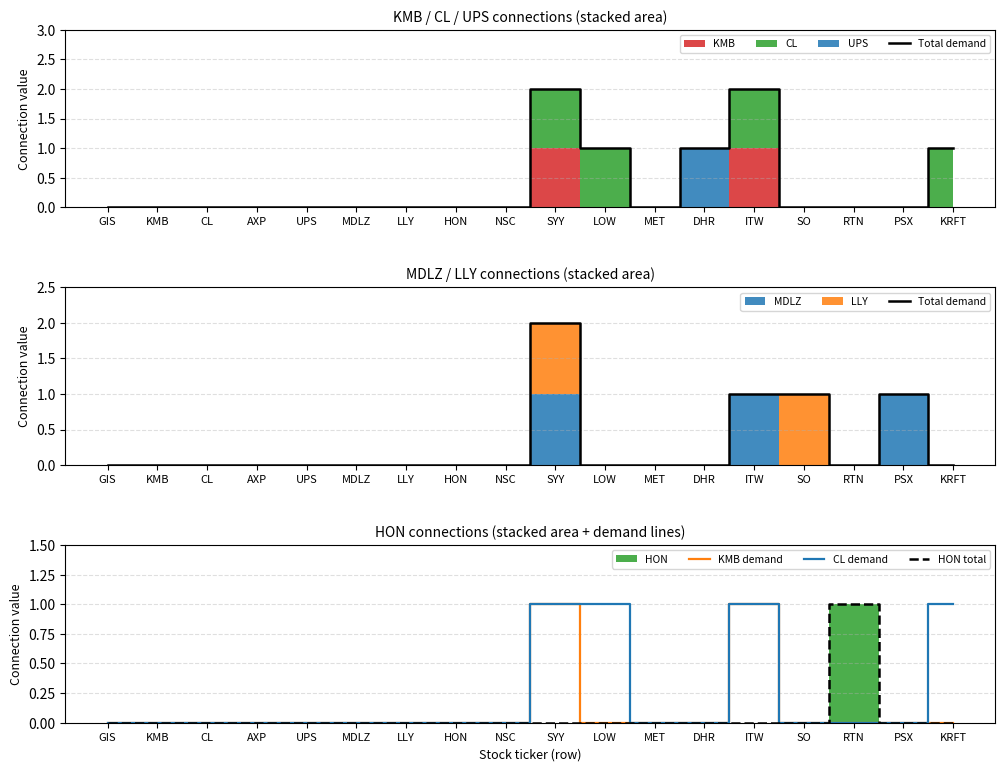

True or false: CL demand has a value of 2 at LOW.

False